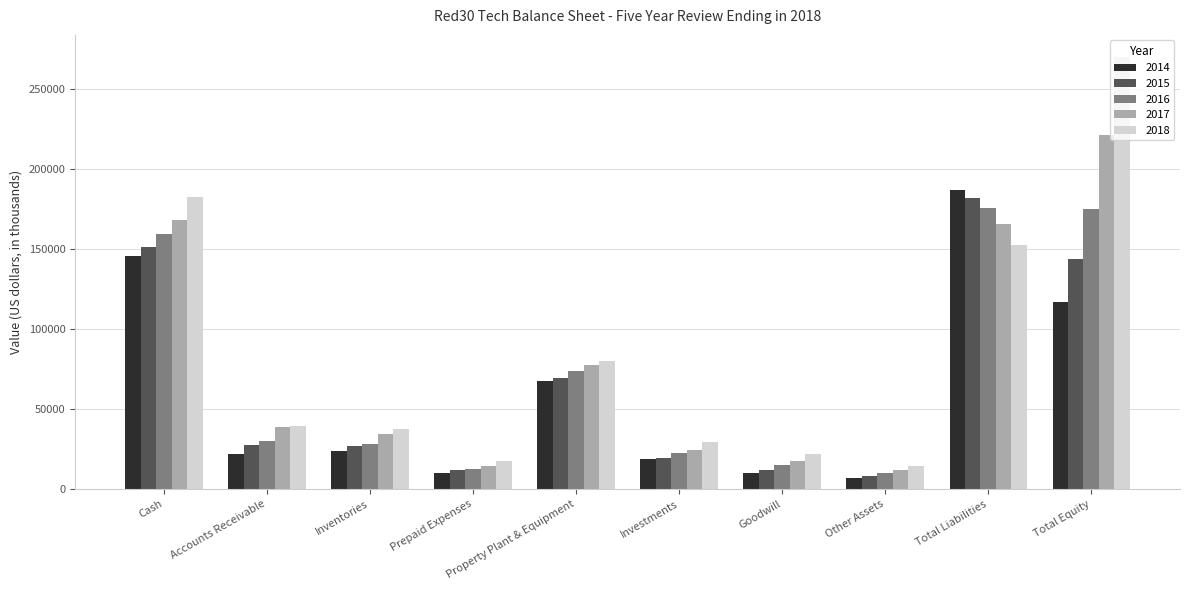

Which series has the widest spread of values?

2018